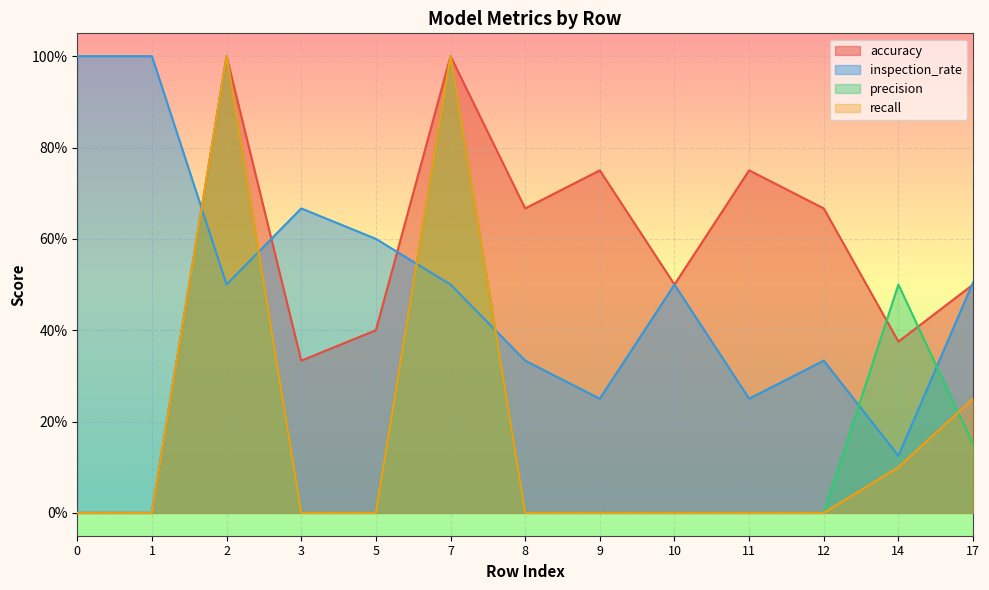

How many interior local peaks does the recall series have?

2